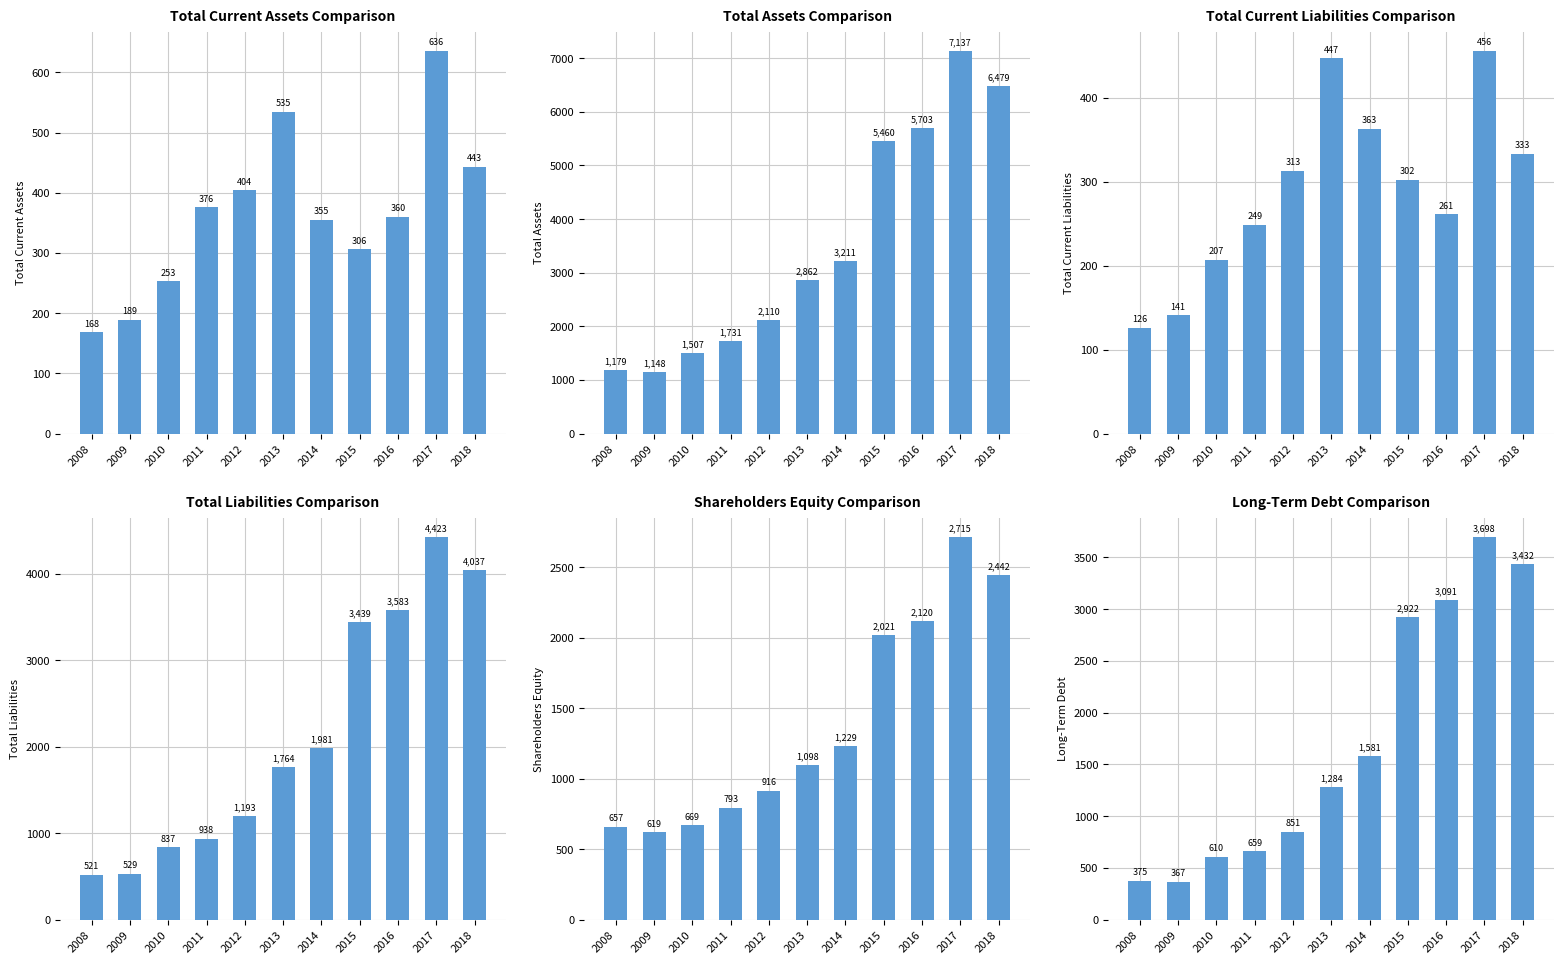

What is the average value of the Total Current Assets series?

366